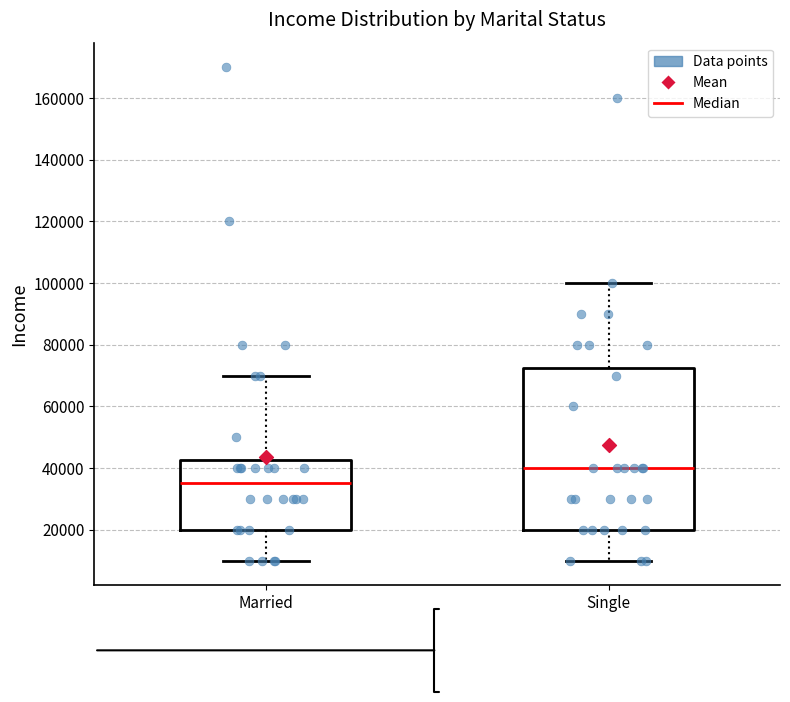

Reading left to right, read every box against the y-axis: the position of its median line, the range the box covers, and the ends of its whiskers. The values are not printed on the chart, so give them approximately, as read against the axis.

Married: median 36000, box 20000 to 42000, whiskers 10000 to 70000
Single: median 40000, box 20000 to 72000, whiskers 10000 to 100000